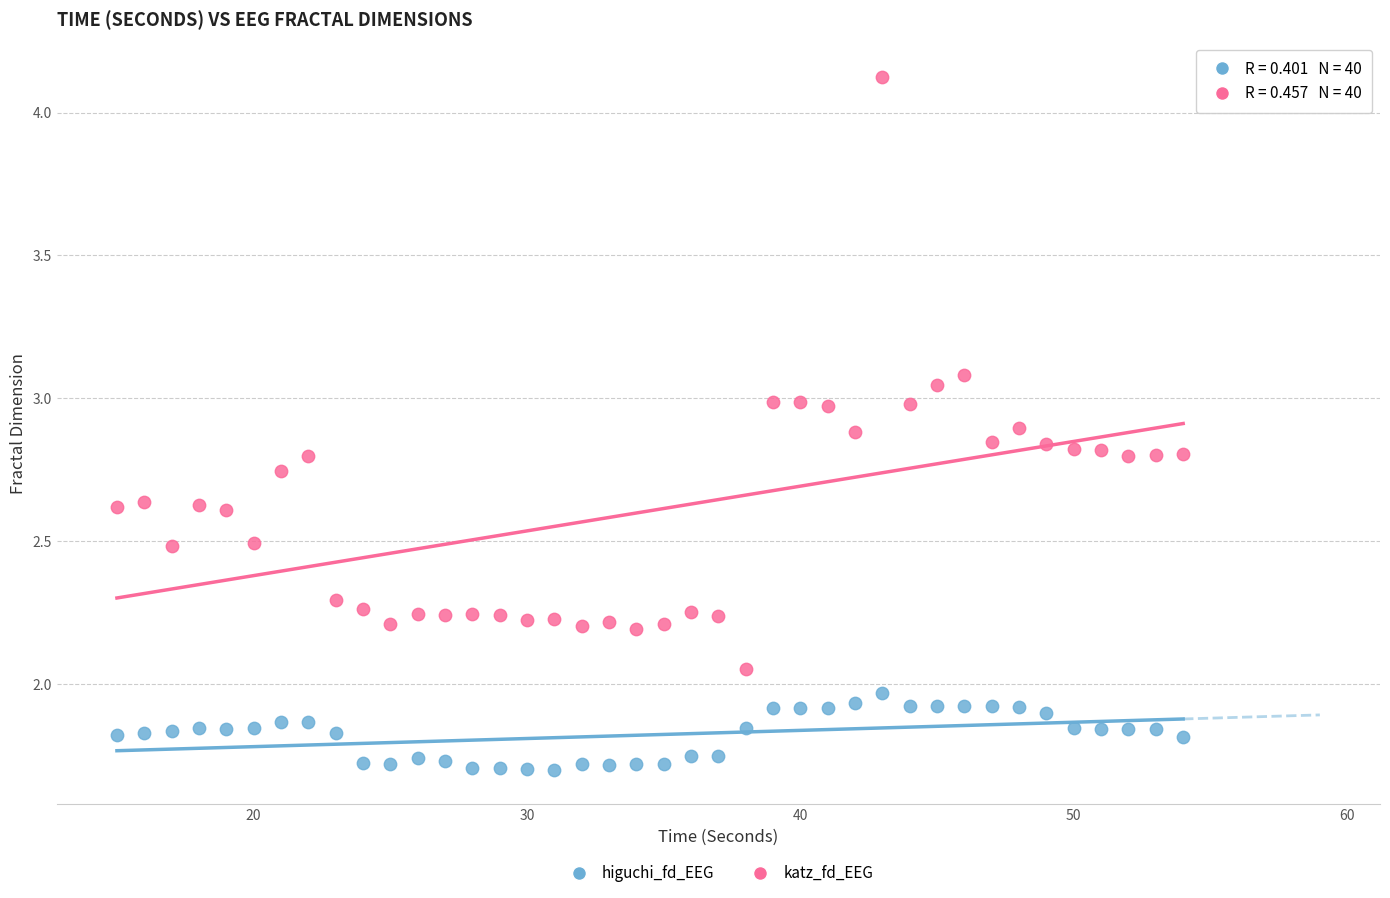

What are all the series names shown in the legend?

higuchi_fd_EEG, katz_fd_EEG